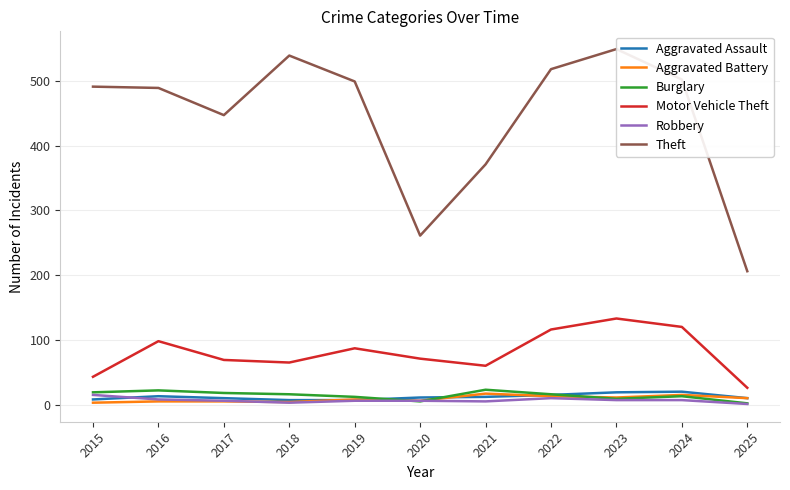

Where is Burglary nearest to the value 12?

2019